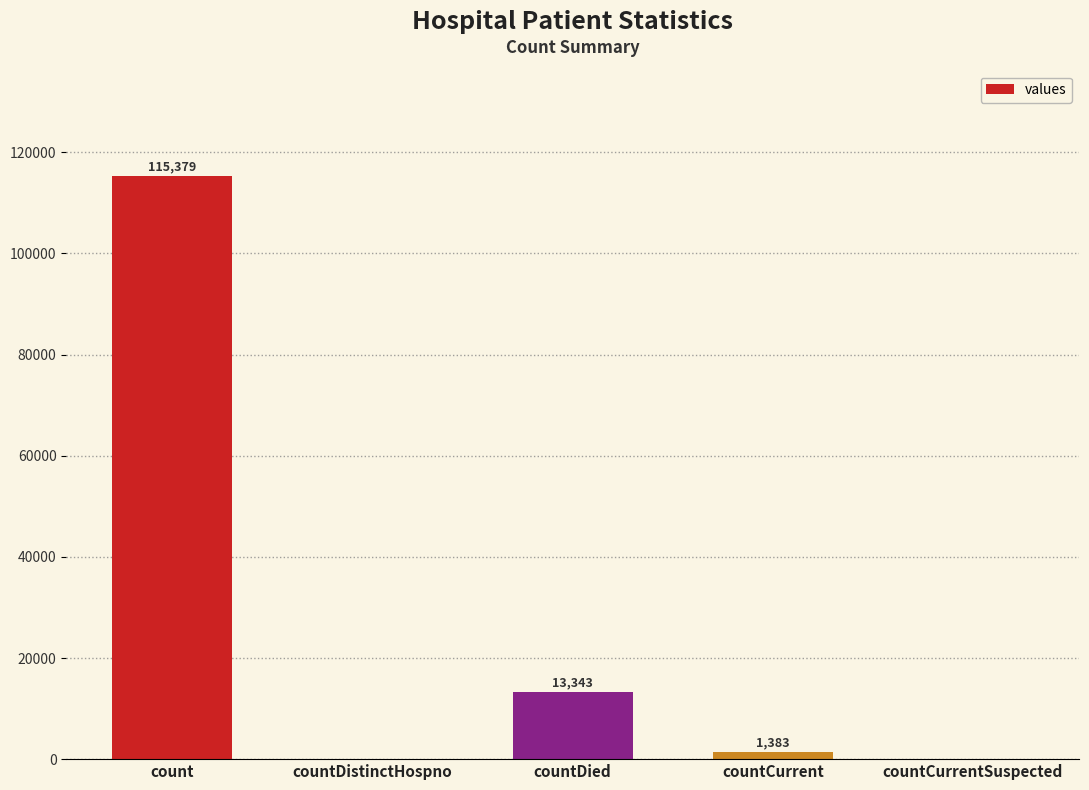

Are the bars horizontal?

No